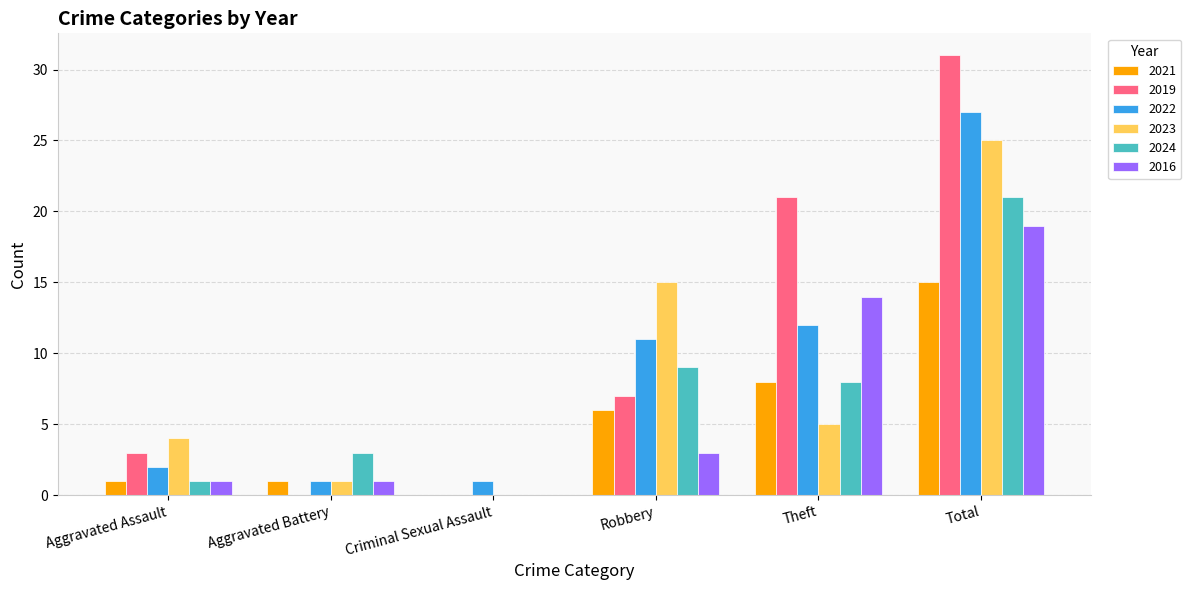

What is the approximate value of 2024 at Aggravated Battery?

3